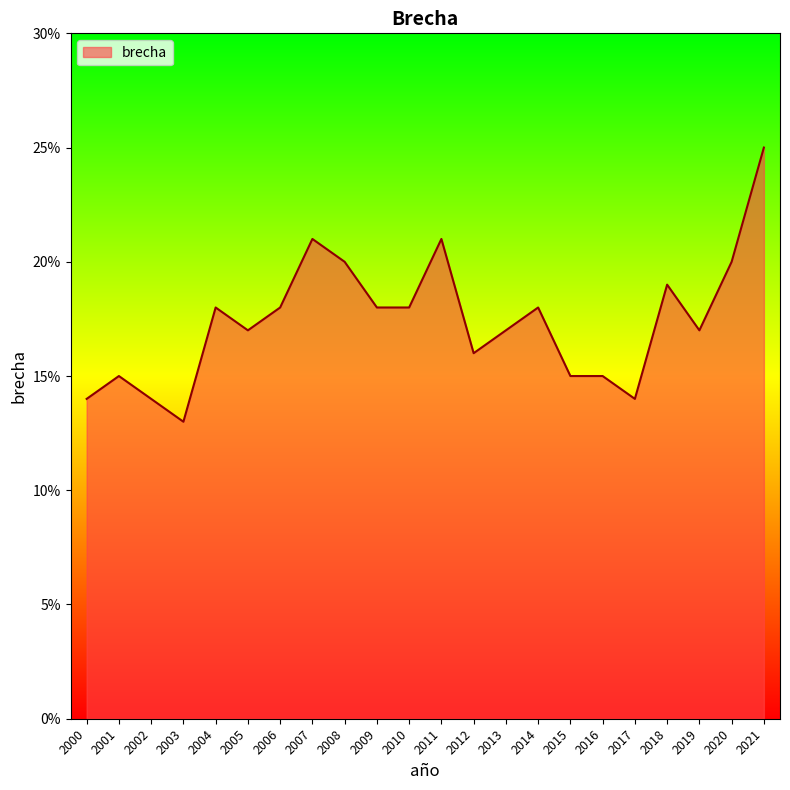

Reading left to right, transcribe all the data shown in this chart.

2000=0.1	2001=0.1	2002=0.1	2003=0.1	2004=0.2	2005=0.2	2006=0.2	2007=0.2	2008=0.2	2009=0.2	2010=0.2	2011=0.2	2012=0.2	2013=0.2	2014=0.2	2015=0.1	2016=0.1	2017=0.1	2018=0.2	2019=0.2	2020=0.2	2021=0.2